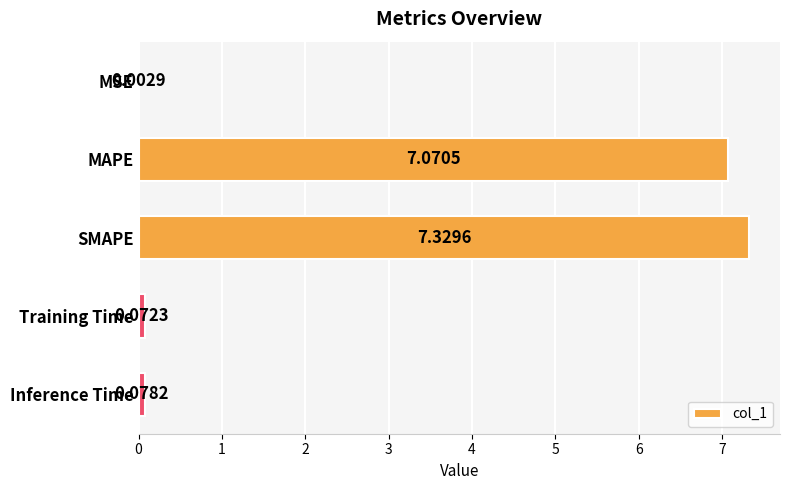

Between Inference Time and MAPE, which is larger?

MAPE